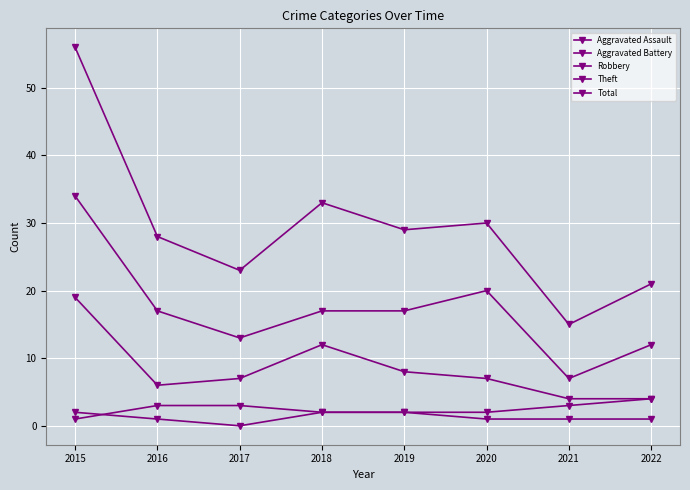

True or false: Theft has more than 0 interior local peaks.

True